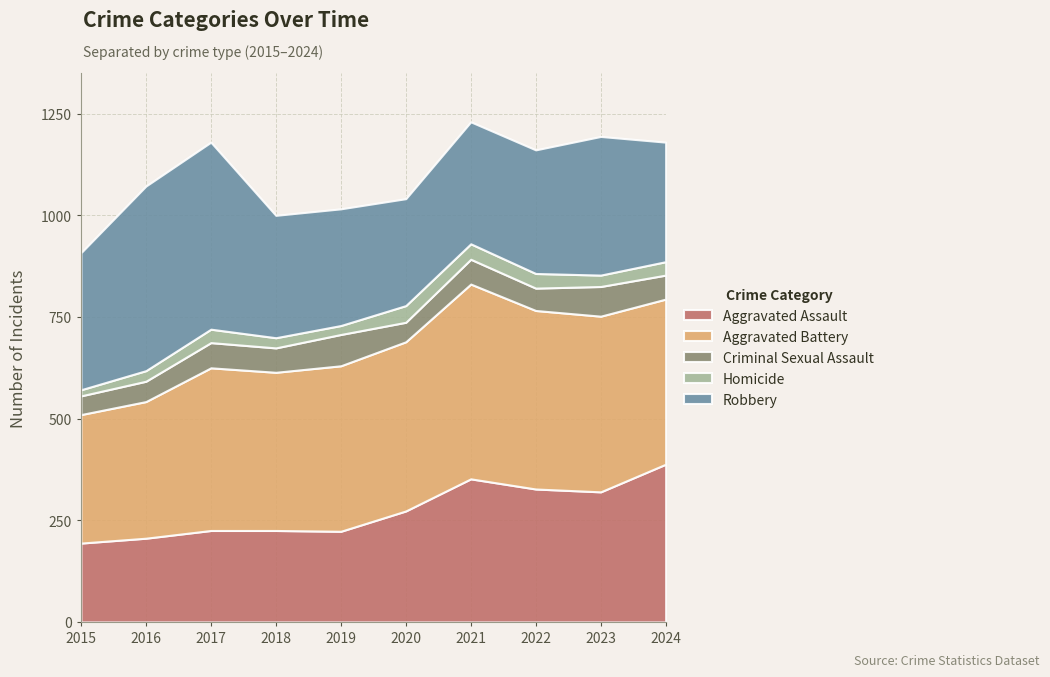

Is the value of Aggravated Assault at 2024 greater than the value of Robbery at 2016?

No